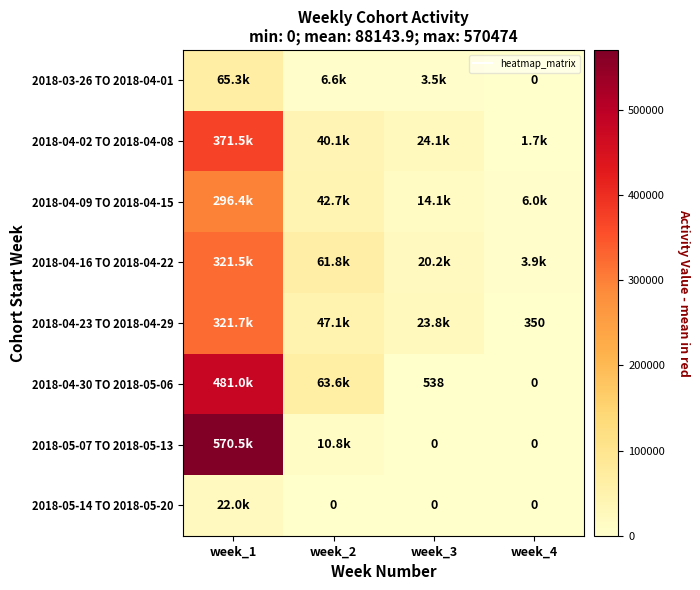

How many values in 2018-05-07 TO 2018-05-13 are above zero?

2